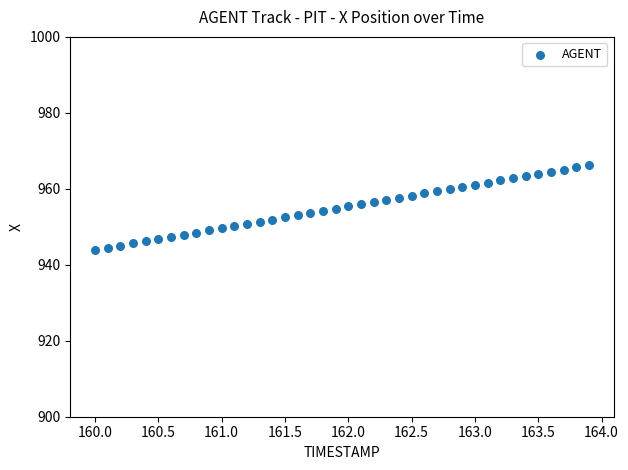

What is the range of Y values (max minus min)?

22.3